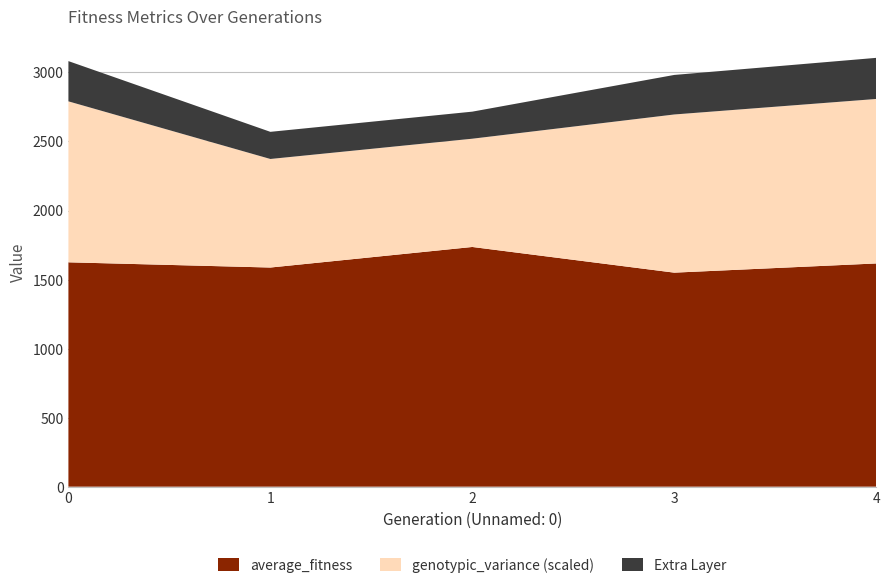

What is the difference between the average_fitness values at 0 and 2?

111.1